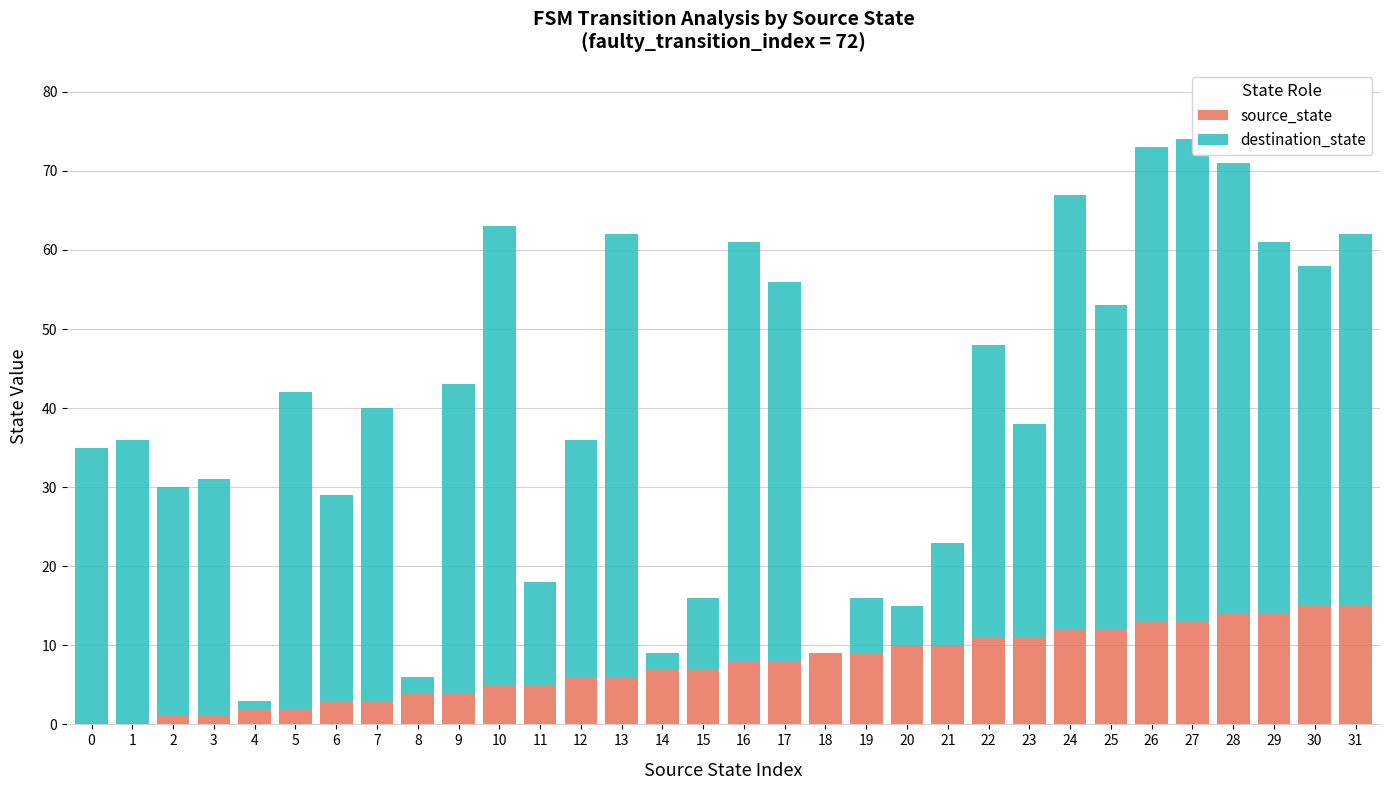

Count the number of data series in this chart.

2